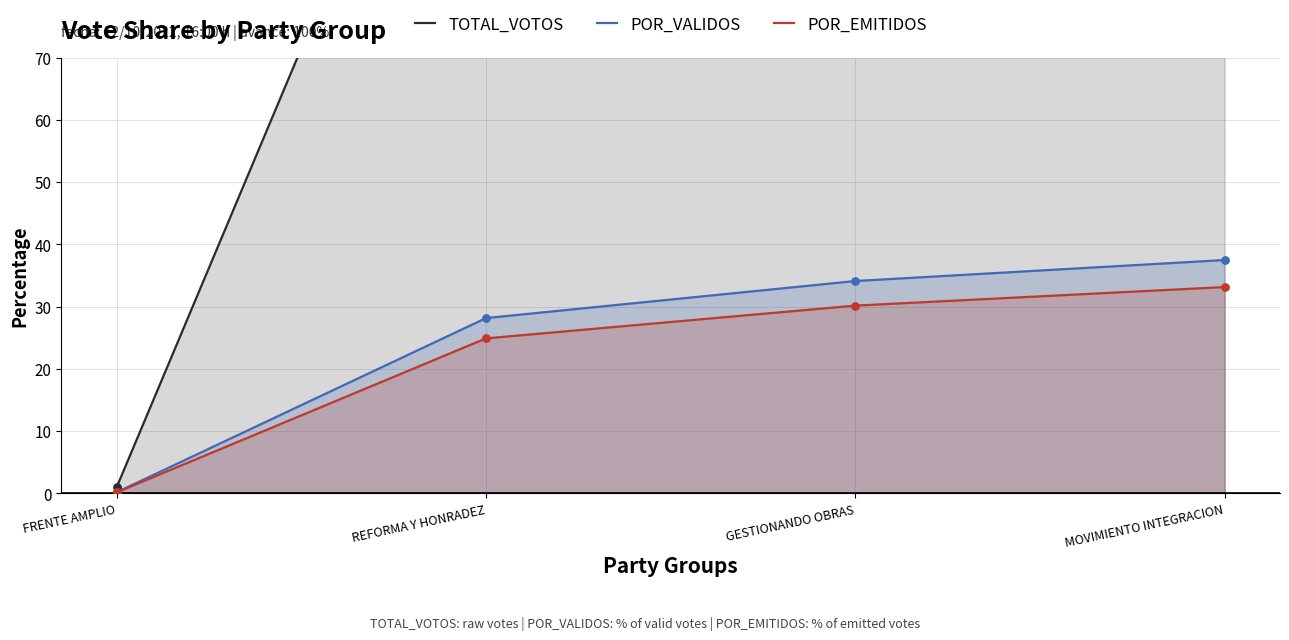

Is the value of POR_EMITIDOS at MOVIMIENTO INTEGRACION greater than the value of POR_VALIDOS at REFORMA Y HONRADEZ?

Yes